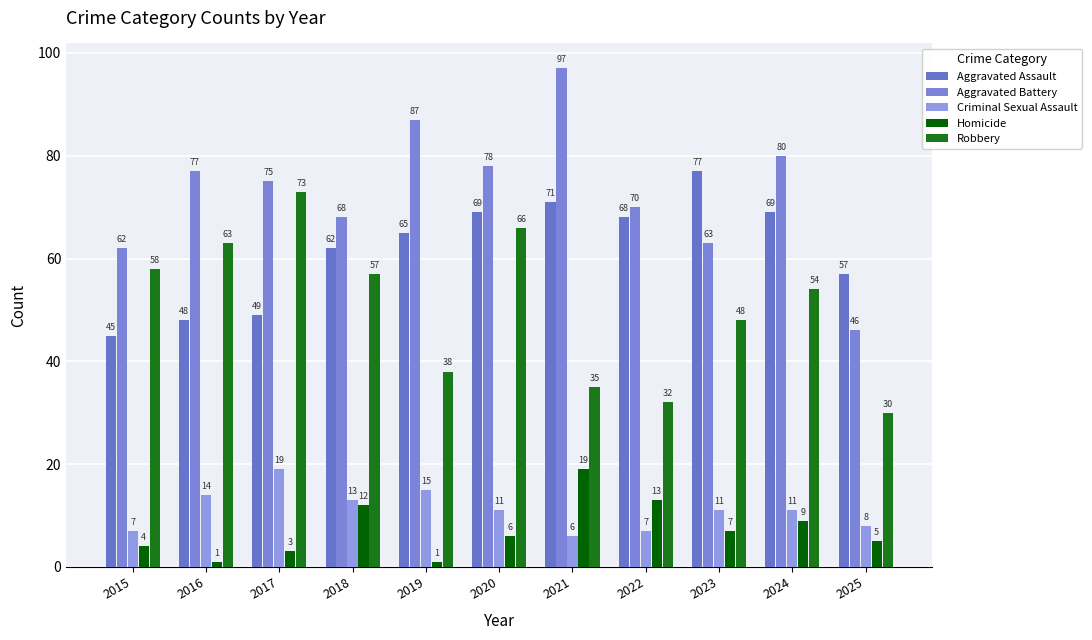

Is it true that Homicide equals 8 at 2018?

False